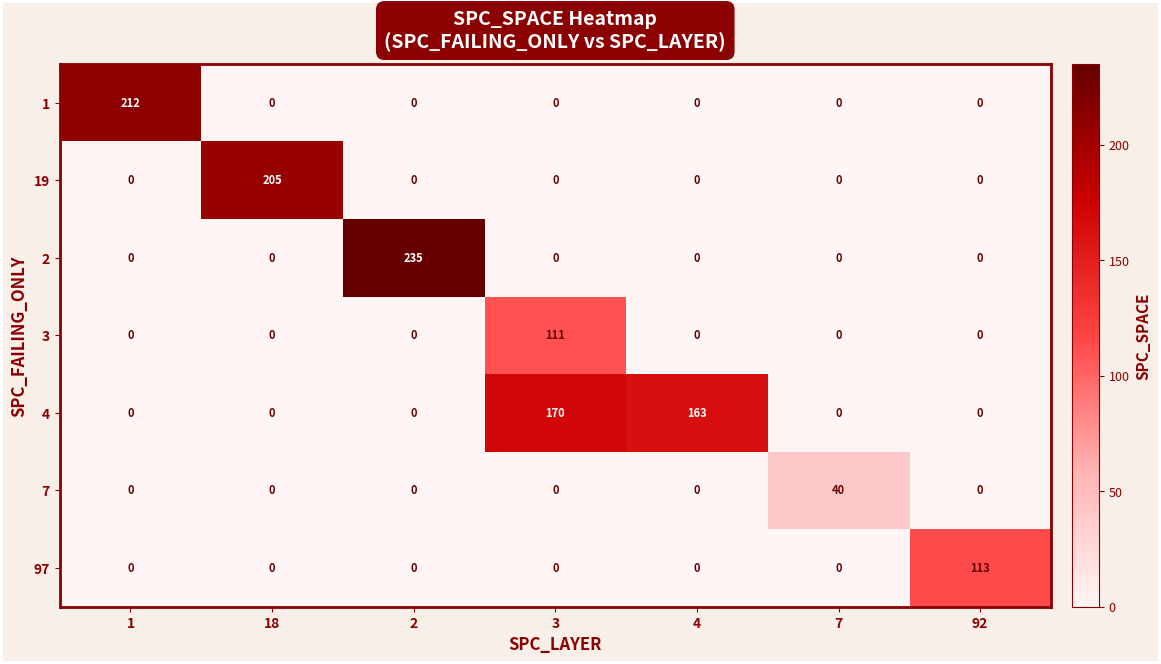

What is the difference between the maximum and second lowest values in the 97 series?

113